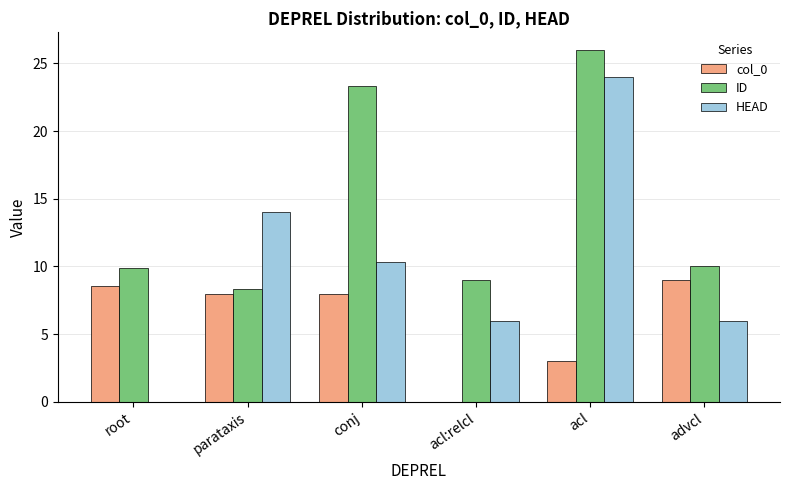

The col_0 series shows 12.7 at root. True or false?

False